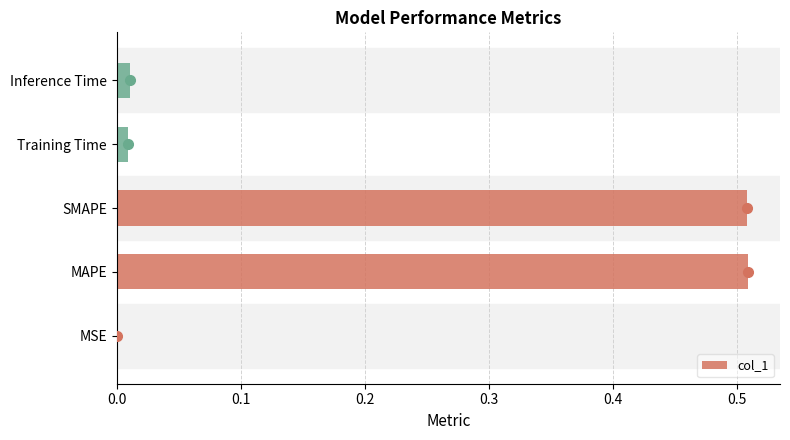

True or false: the data shows 0.0 at MSE.

True